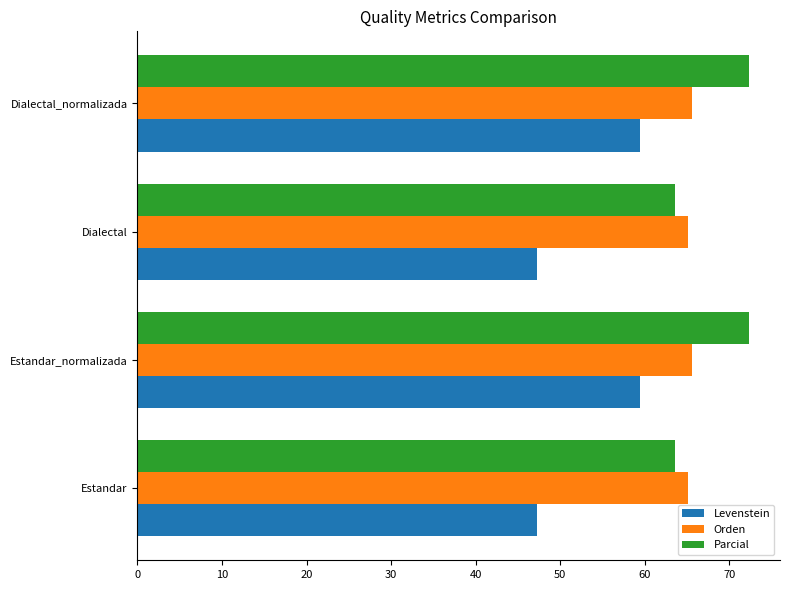

Rank the series by their maximum value, from lowest to highest.

Levenstein, Orden, Parcial